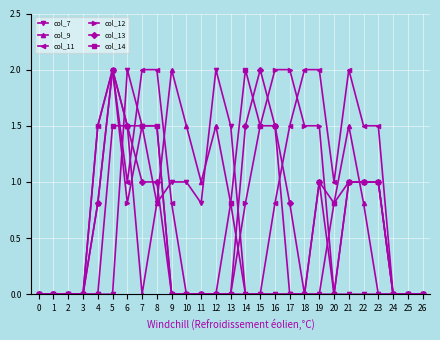

How many categories are shown in the chart?

27